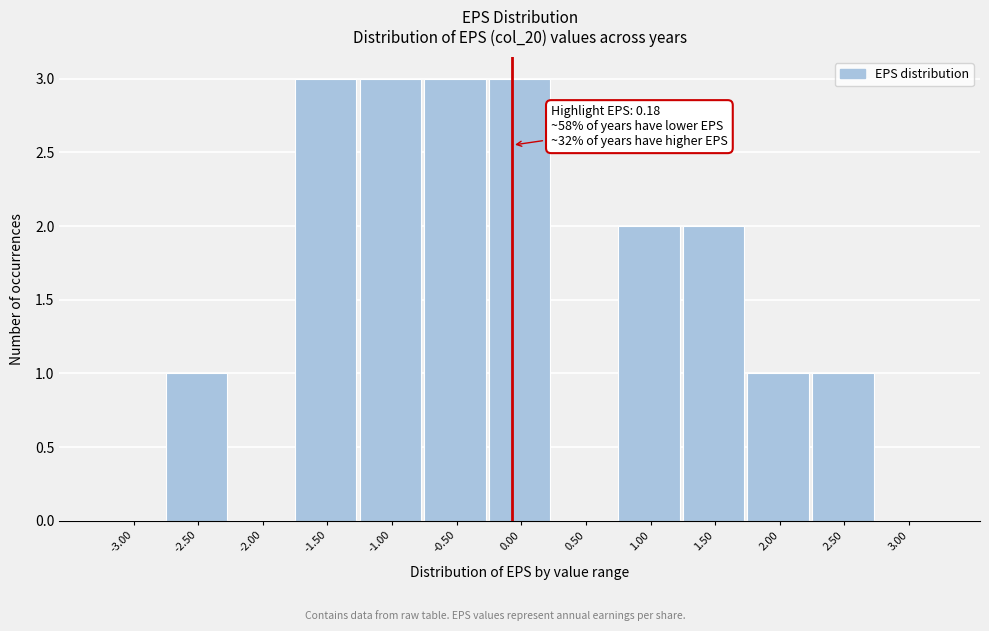

Reading left to right, list all the values displayed in this chart.

-3.00=0	-2.50=1	-2.00=0	-1.50=3	-1.00=3	-0.50=3	0.00=3	0.50=0	1.00=2	1.50=2	2.00=1	2.50=1	3.00=0